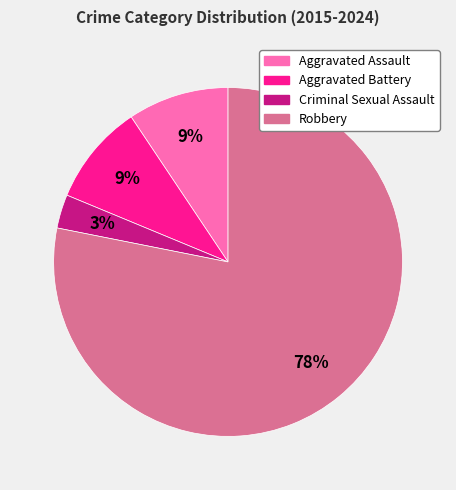

To the nearest percent, what is the average slice percentage?

25%